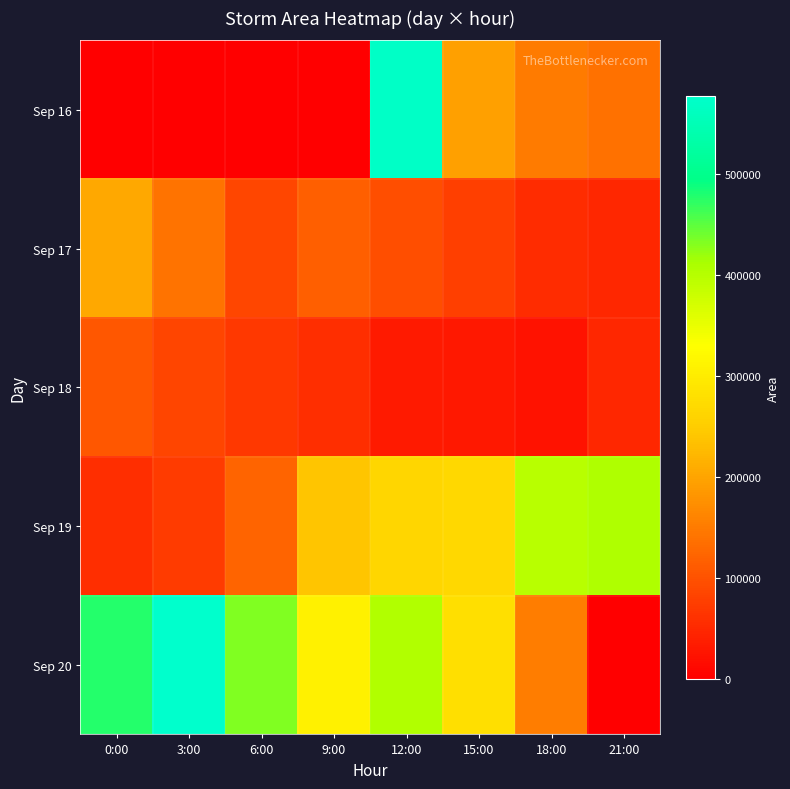

Rank the series at 21:00 from lowest to highest value.

Sep 20, Sep 18, Sep 17, Sep 16, Sep 19